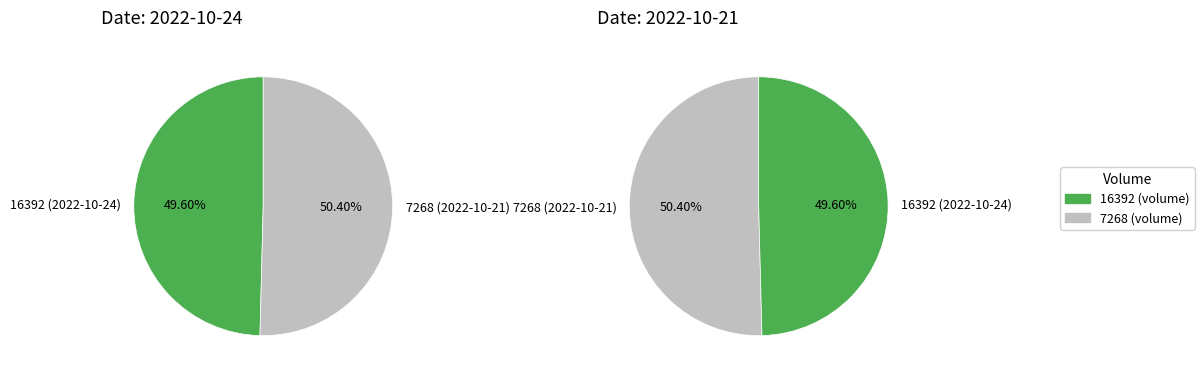

To the nearest percent, what percentage of the pie is 16392?

50%